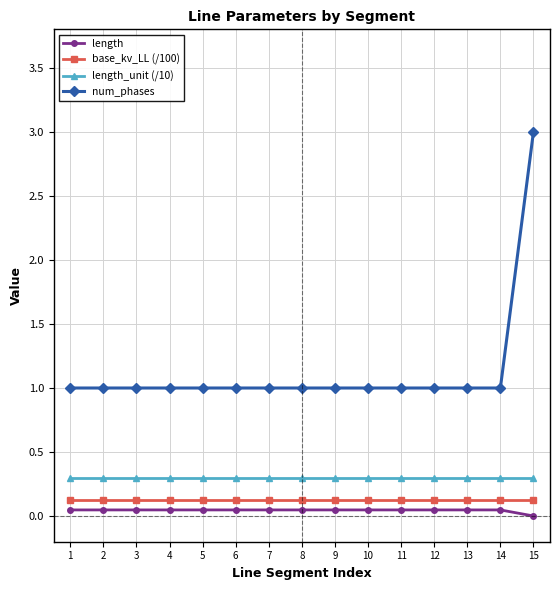

What is the value of the base_kv_LL (/100) point at the 9th from the left?

0.1